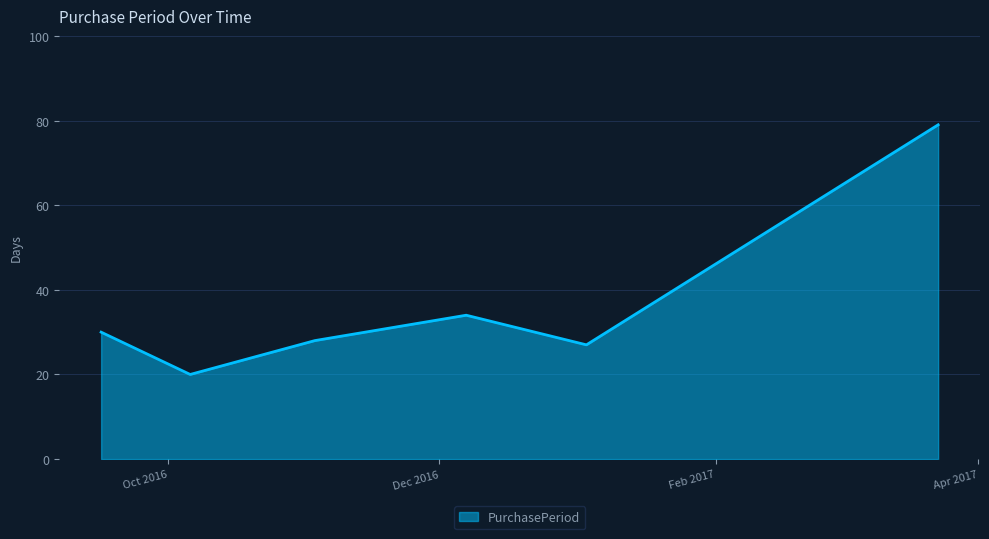

What is the minimum value shown in the chart?

20